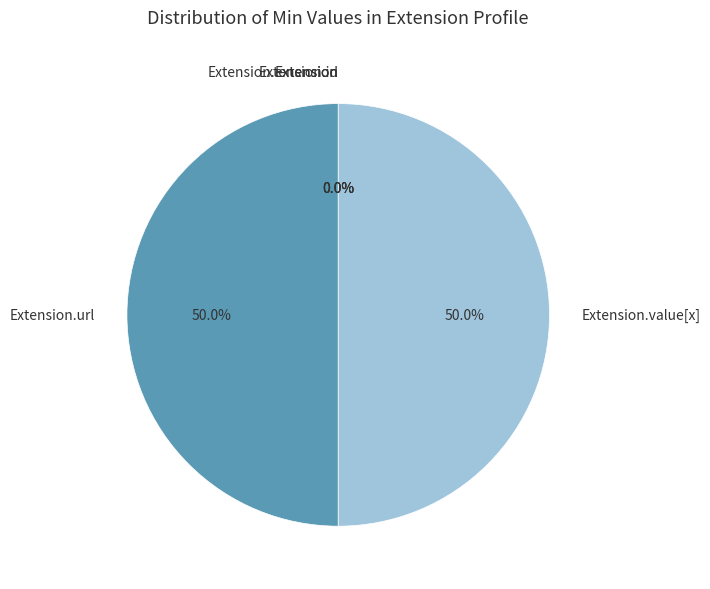

The Extension.extension slice represents 1% of the pie. True or false?

False